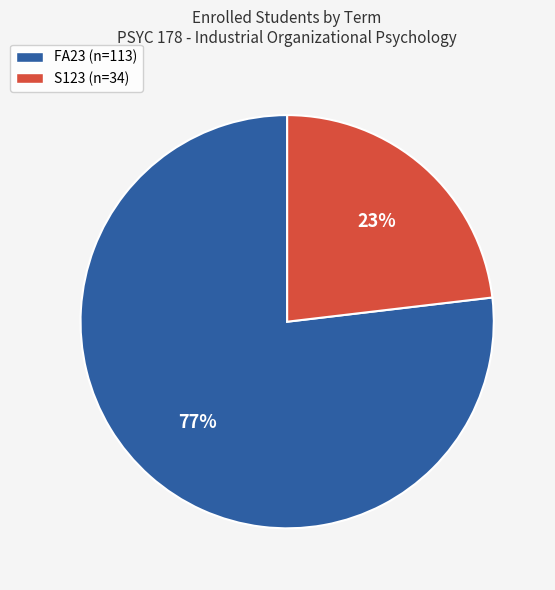

To the nearest percent, what portion does S123 represent?

23%